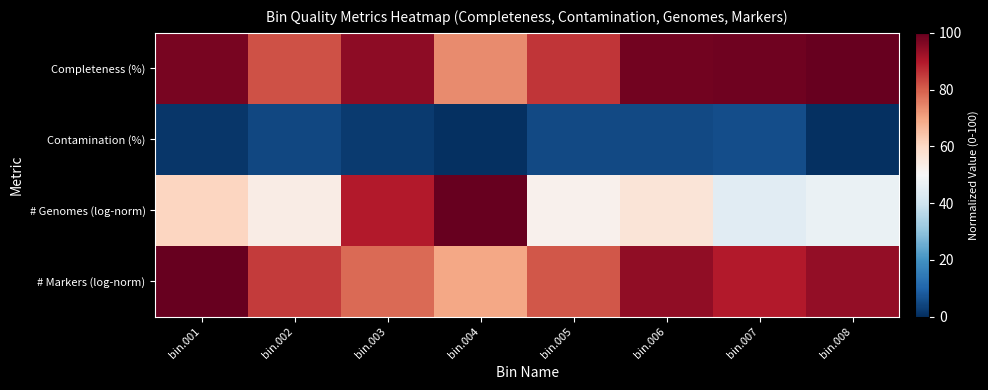

Rank the series at bin.004 from lowest to highest value.

Contamination (%), # Markers (log-norm), Completeness (%), # Genomes (log-norm)